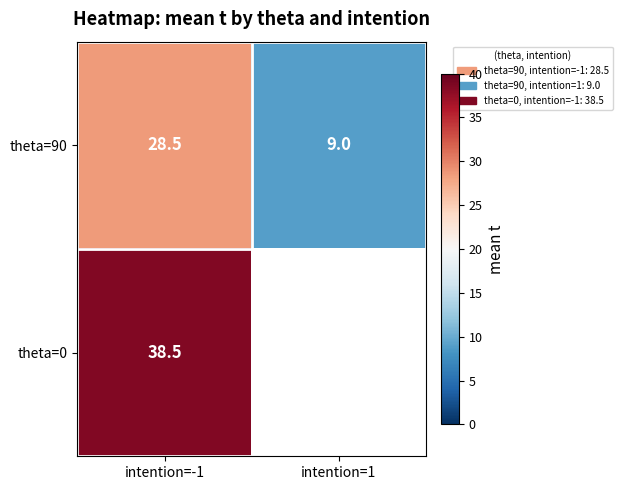

What is the greatest value displayed?

38.5